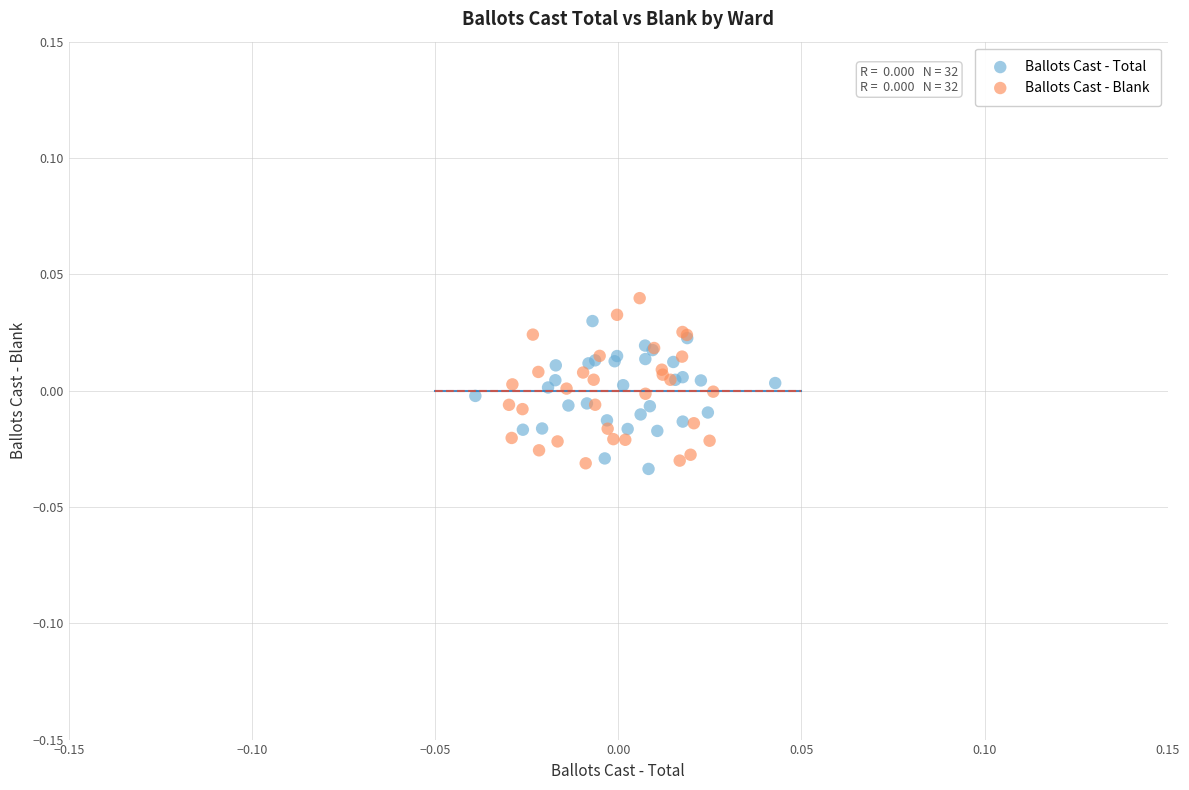

What are all the series names shown in the legend?

Ballots Cast - Total, Ballots Cast - Blank